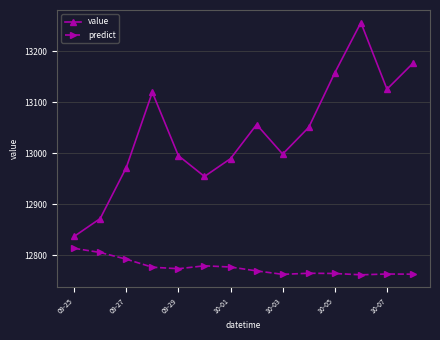

What is the maximum value shown in the chart?

13256.6